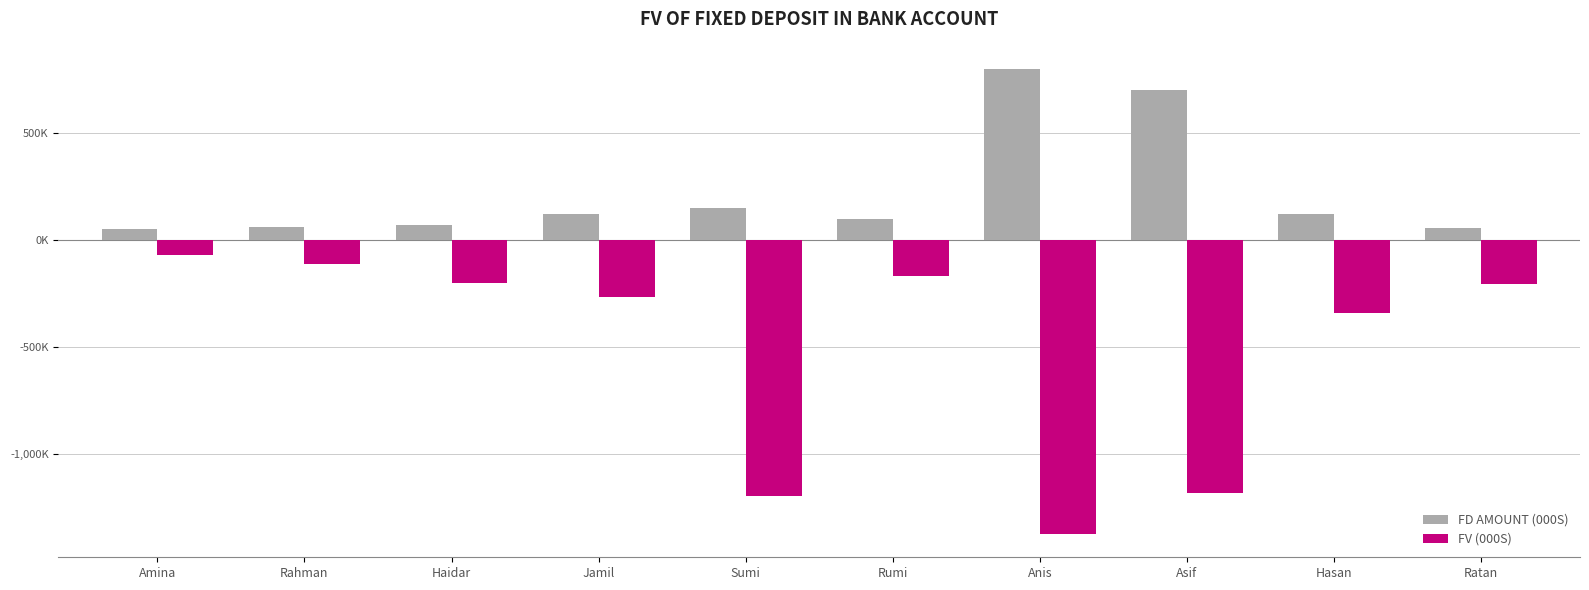

Does the chart contain any negative values?

Yes